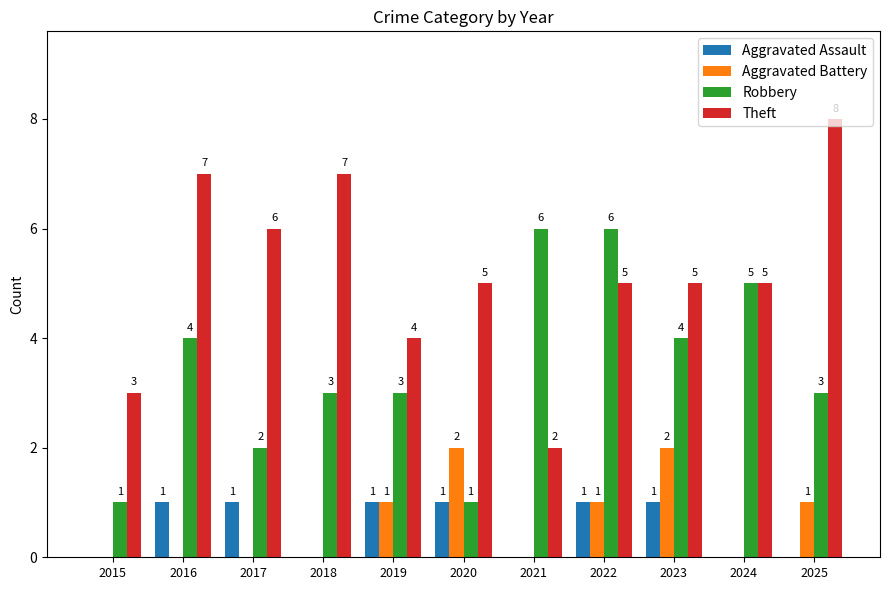

What is the maximum value for Aggravated Battery?

2